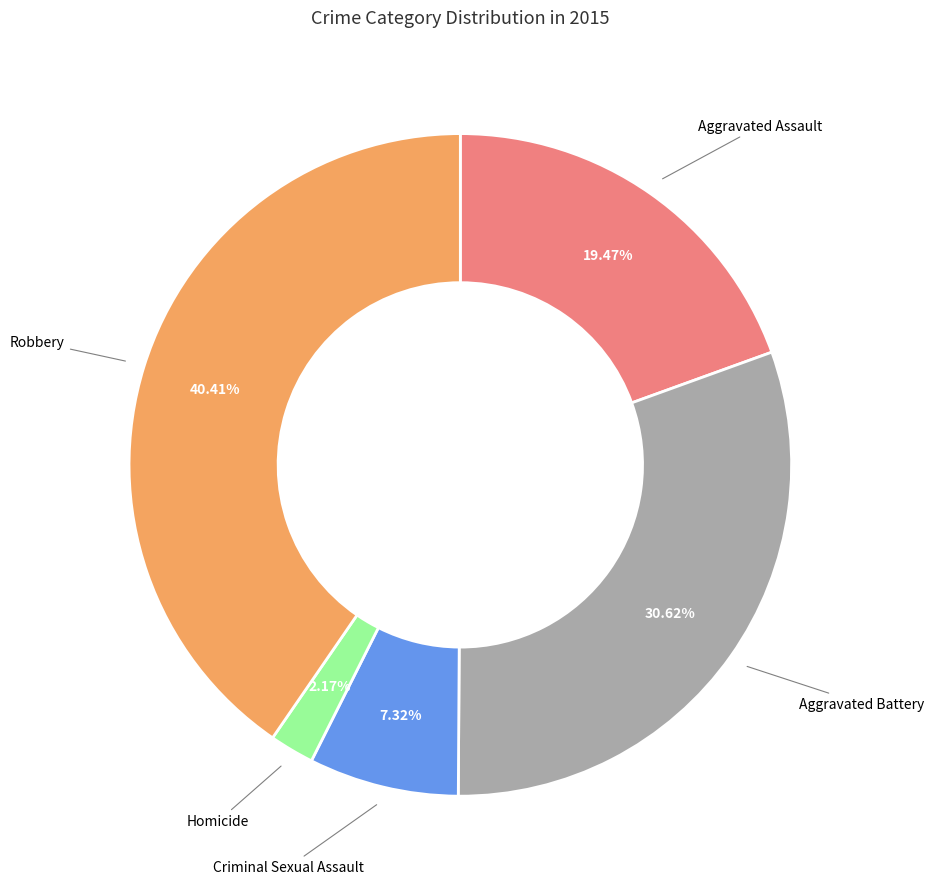

To the nearest percent, what is the difference between the Aggravated Battery and Robbery slice percentages?

10%